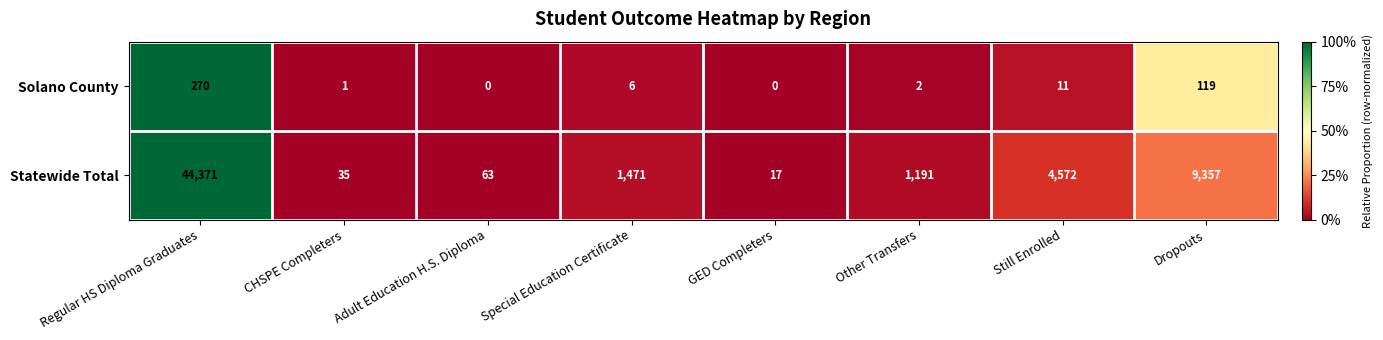

Rank the series by their average value, from lowest to highest.

Solano County, Statewide Total